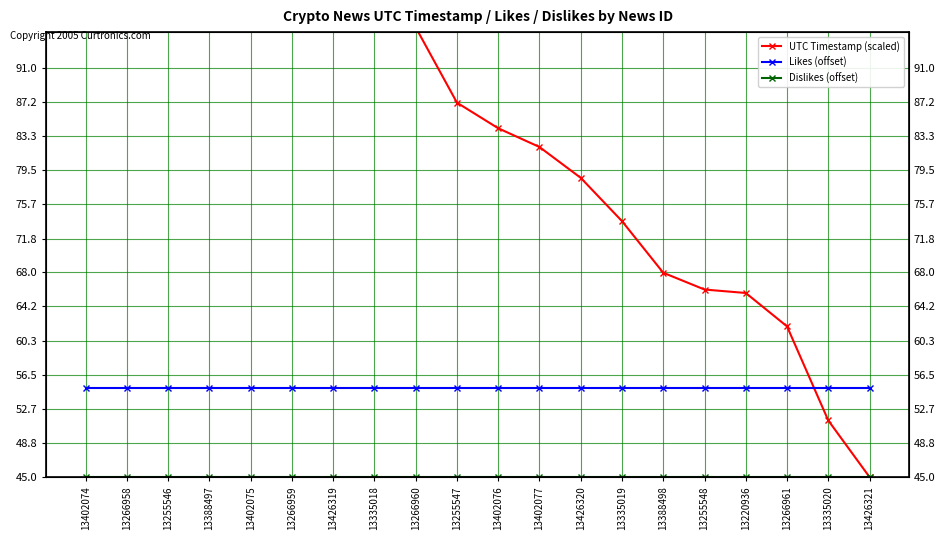

How many series are shown in this chart?

3